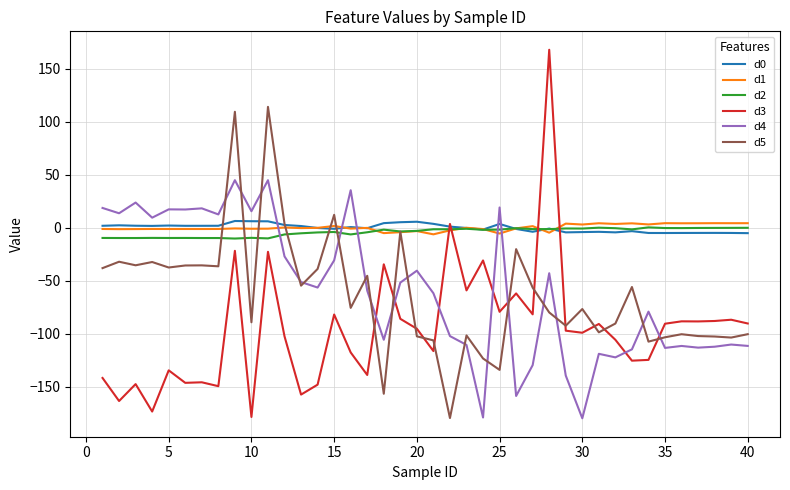

What is the minimum value shown in the chart?

-180.0